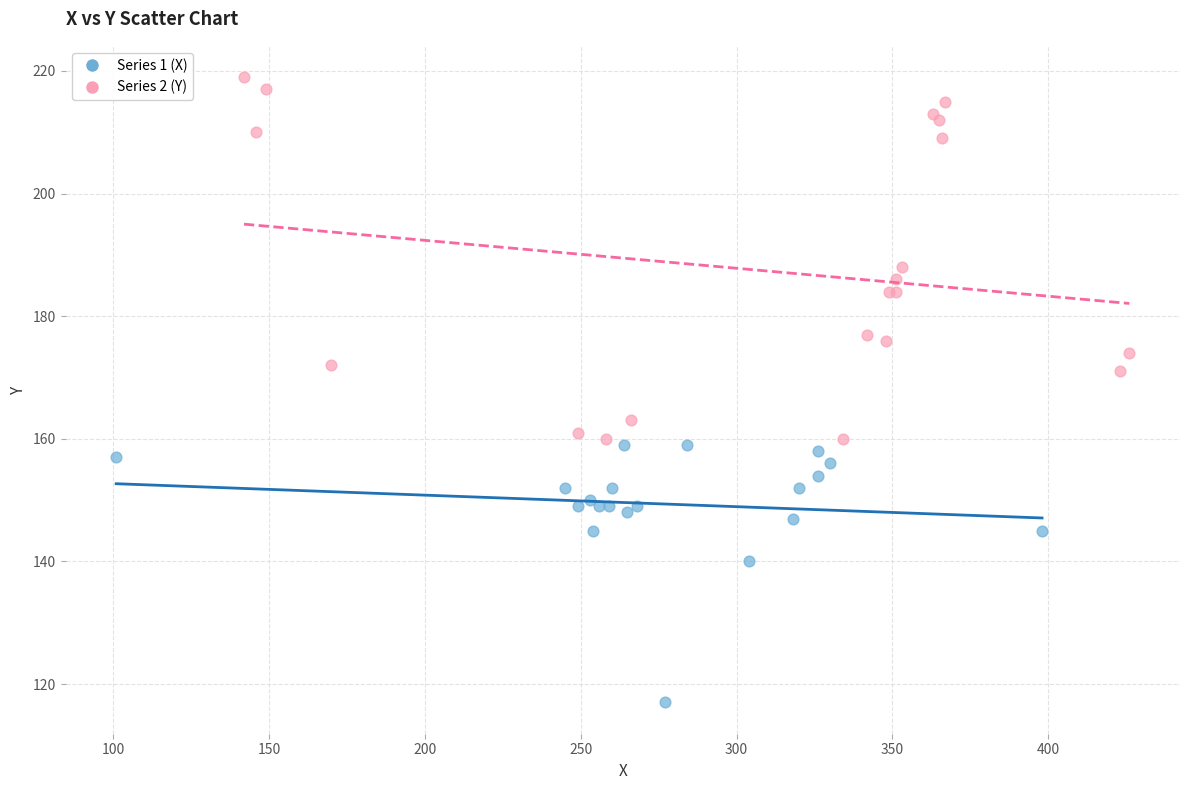

Which series contains the lowest Y value?

Series 1 (X)